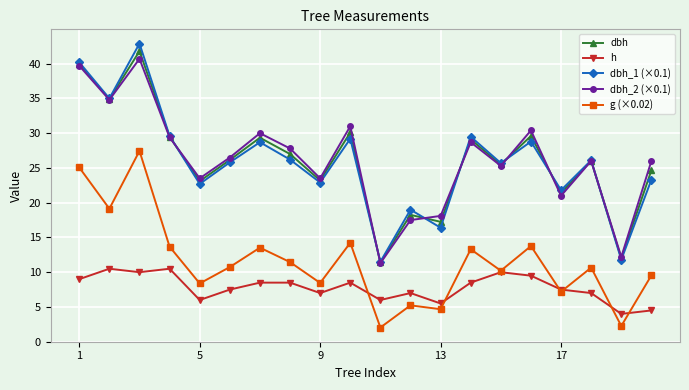

How many interior local valleys does the dbh_1 (×0.1) series have?

8